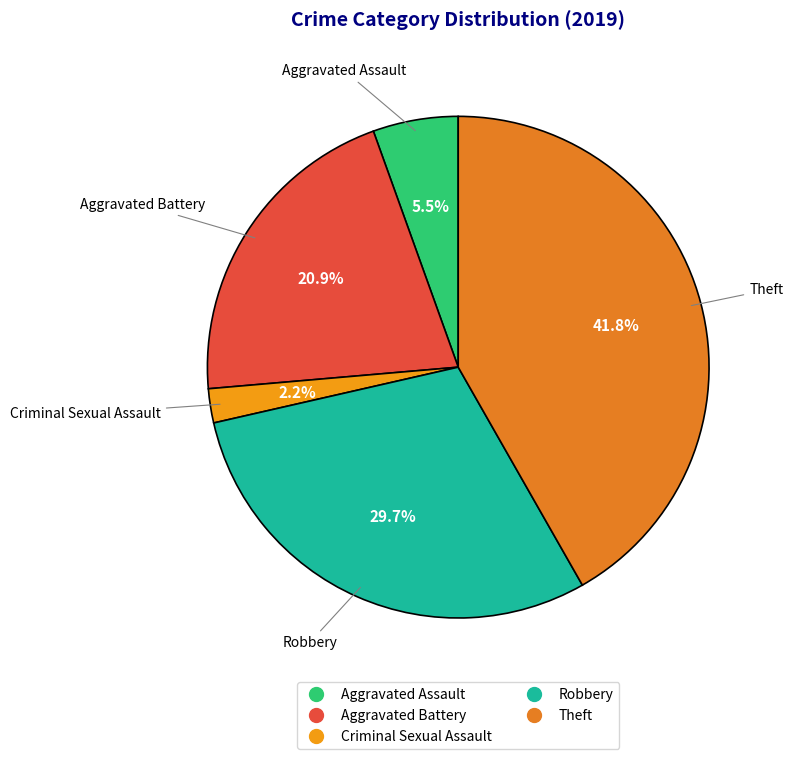

To the nearest percent, what is the difference between the largest and smallest slice percentages?

40%